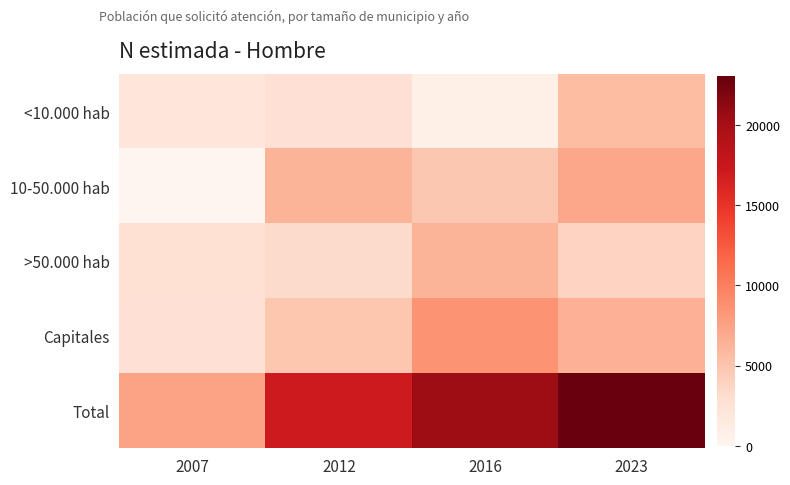

At which category is the sum across all series the highest?

2023